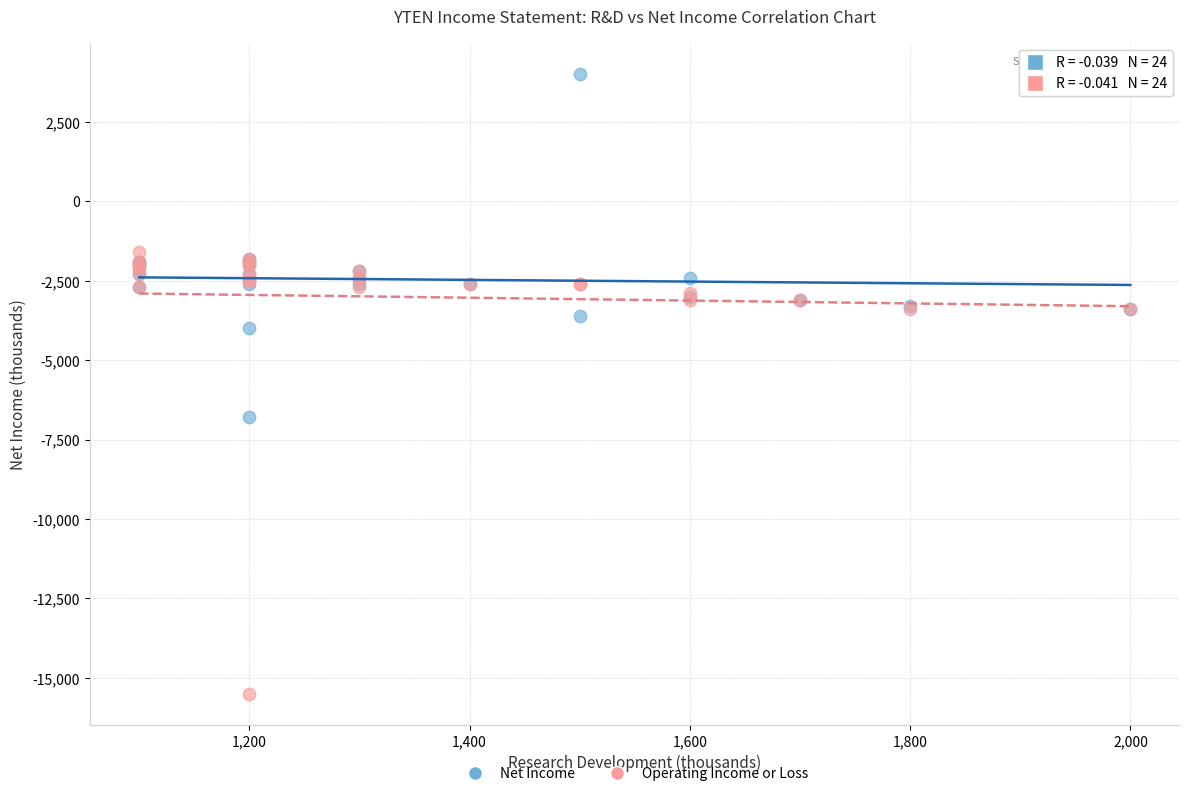

Across all series, what Y value is closest to -5750?

-6800